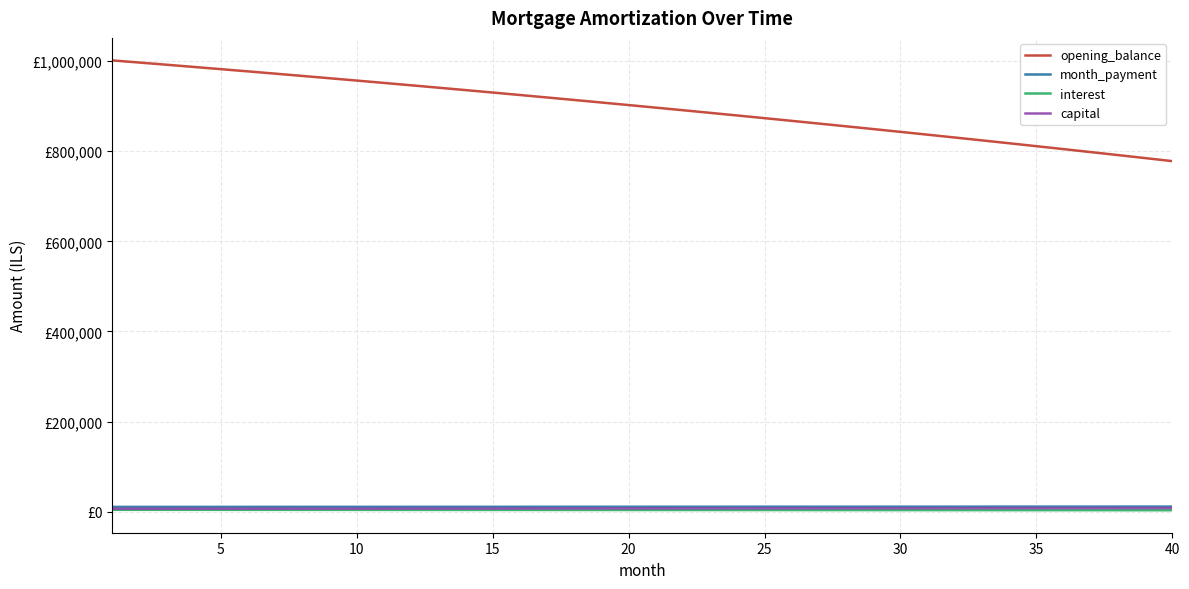

What are all the series names shown in the legend?

opening_balance, month_payment, interest, capital